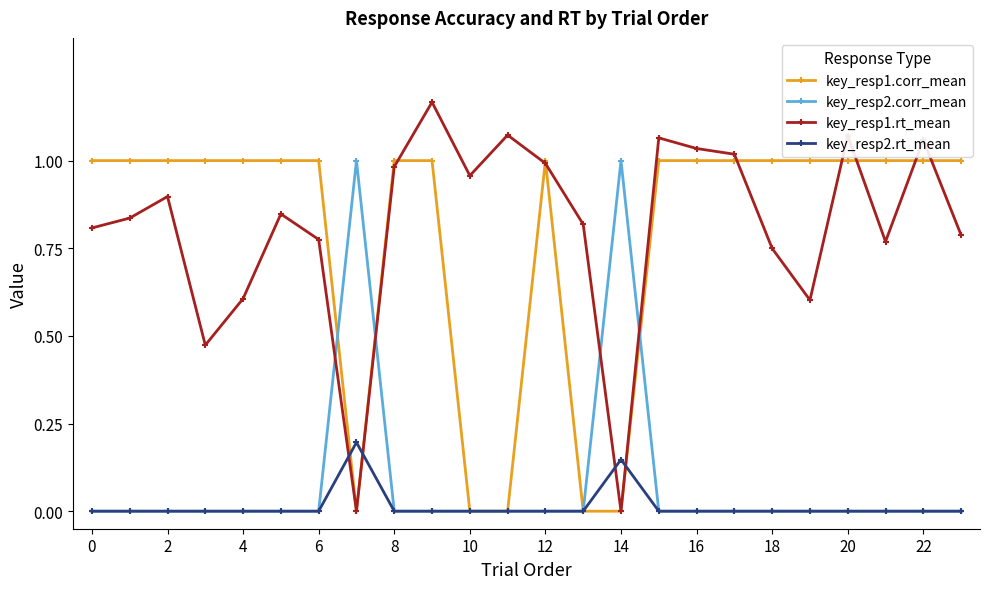

Which series has the largest range (max minus min)?

key_resp1.rt_mean